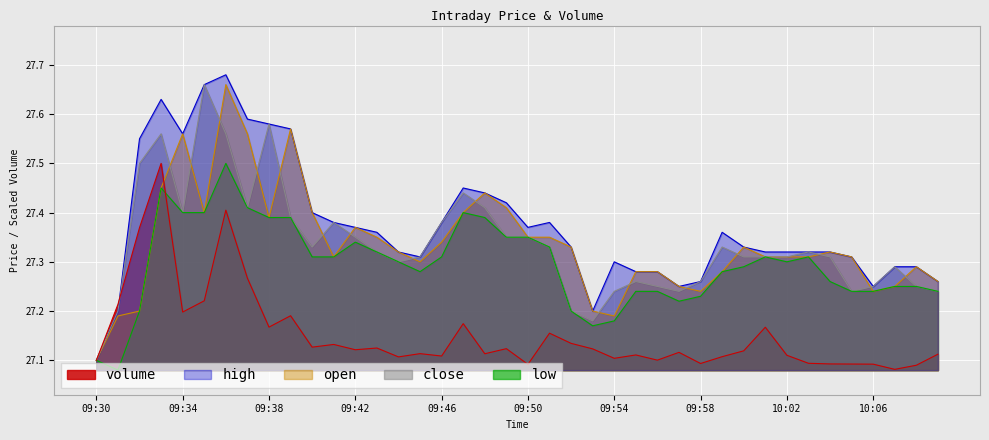

In volume, how many points are lower than both neighbors (excluding endpoints)?

12